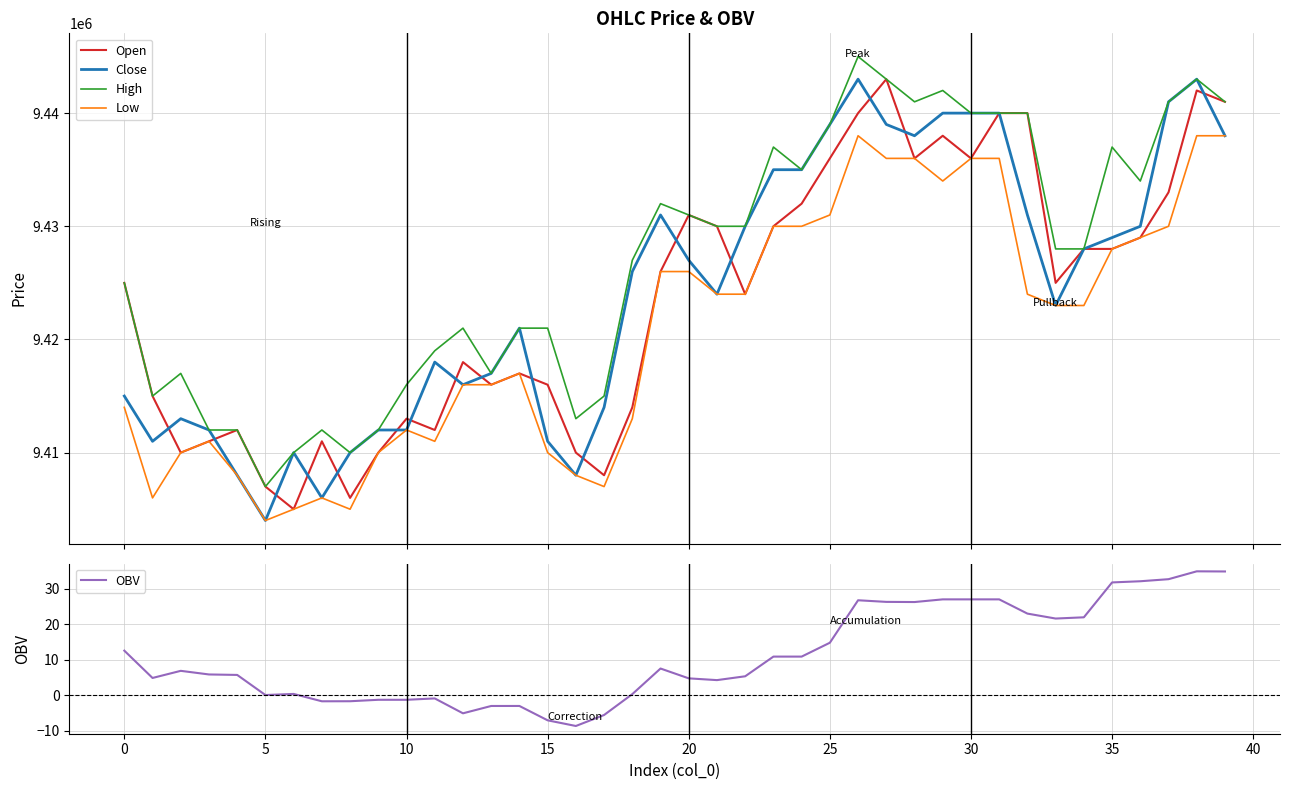

What is the lowest value of the Close series?

9404000